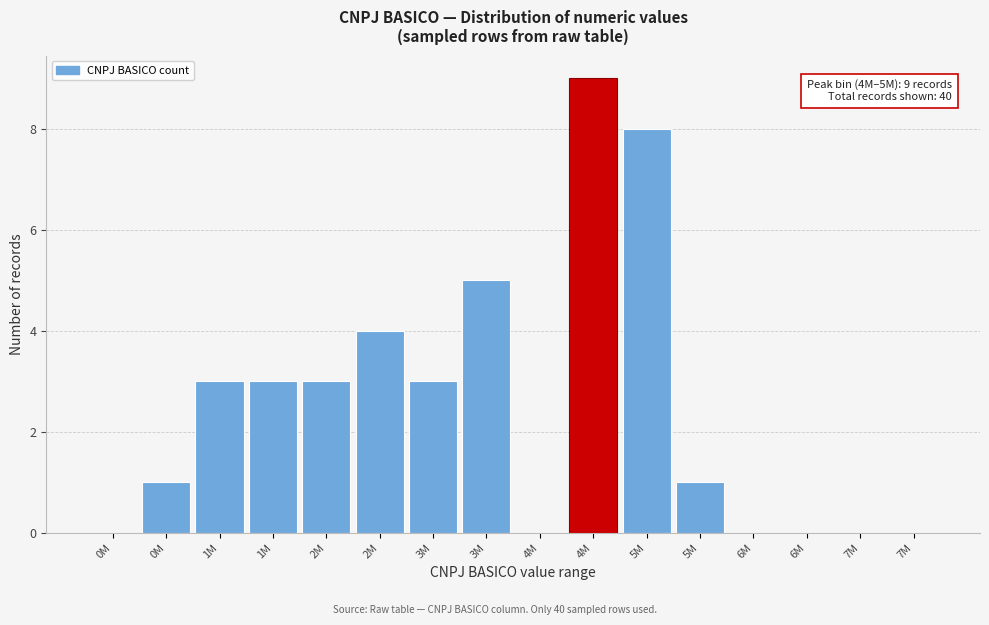

Count the number of data series in this chart.

1